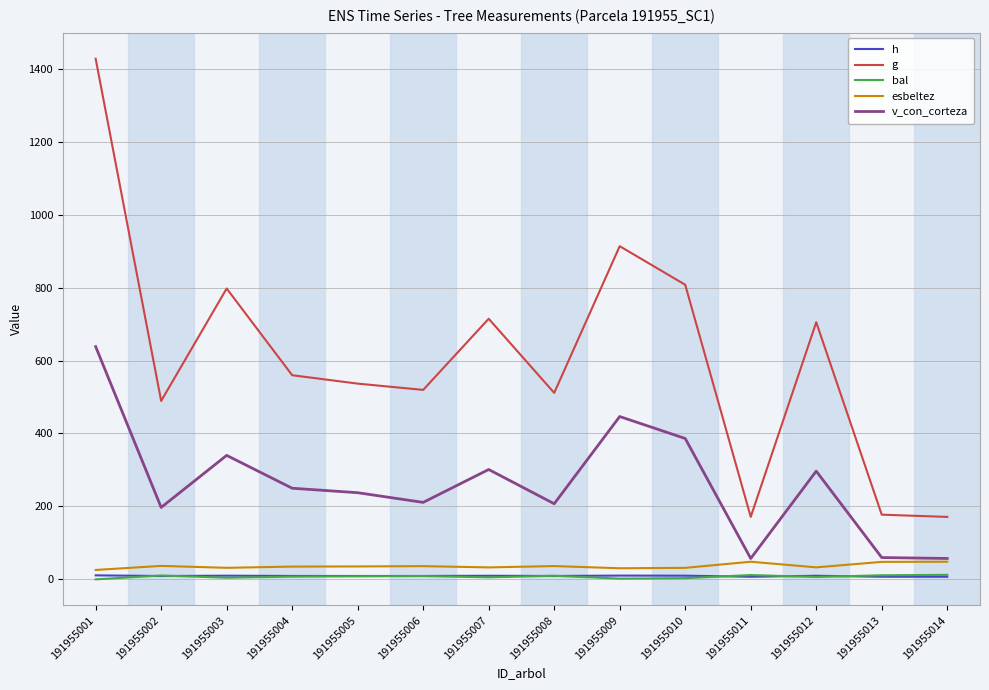

Does the chart have visible grid lines?

Yes